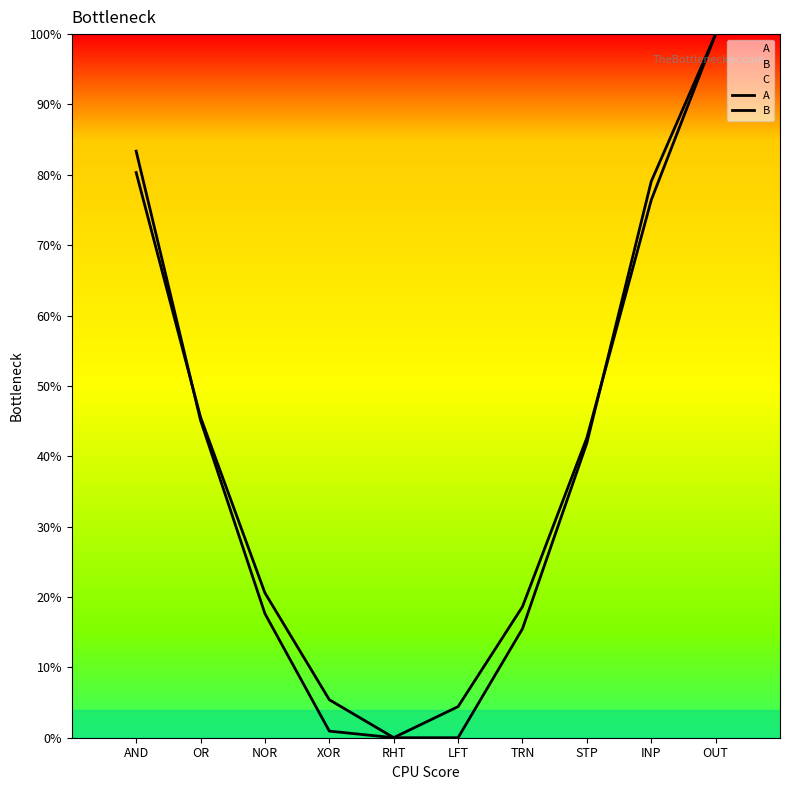

Where does the B series first go above 41?

AND